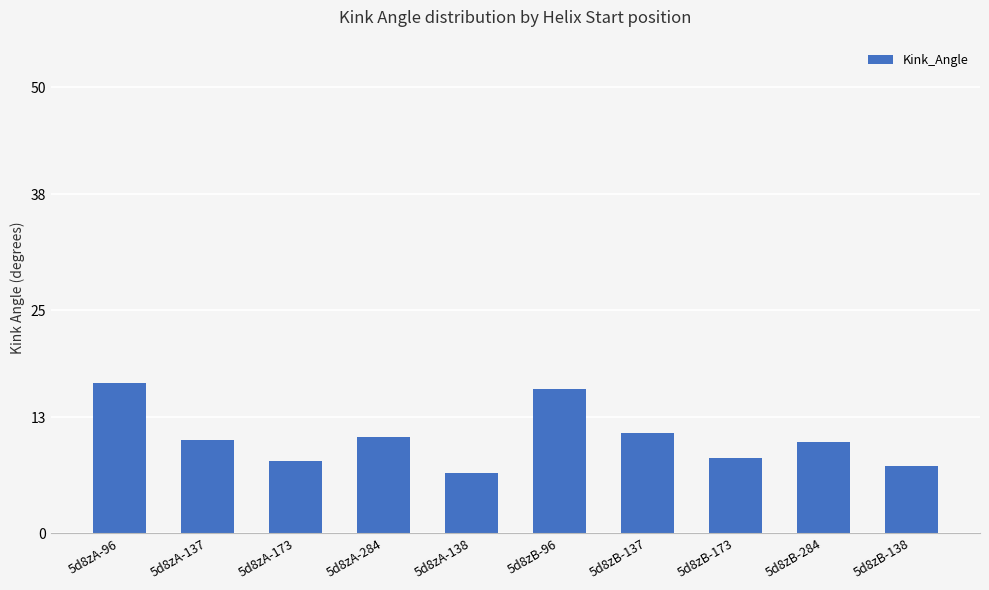

Count the number of data series in this chart.

1